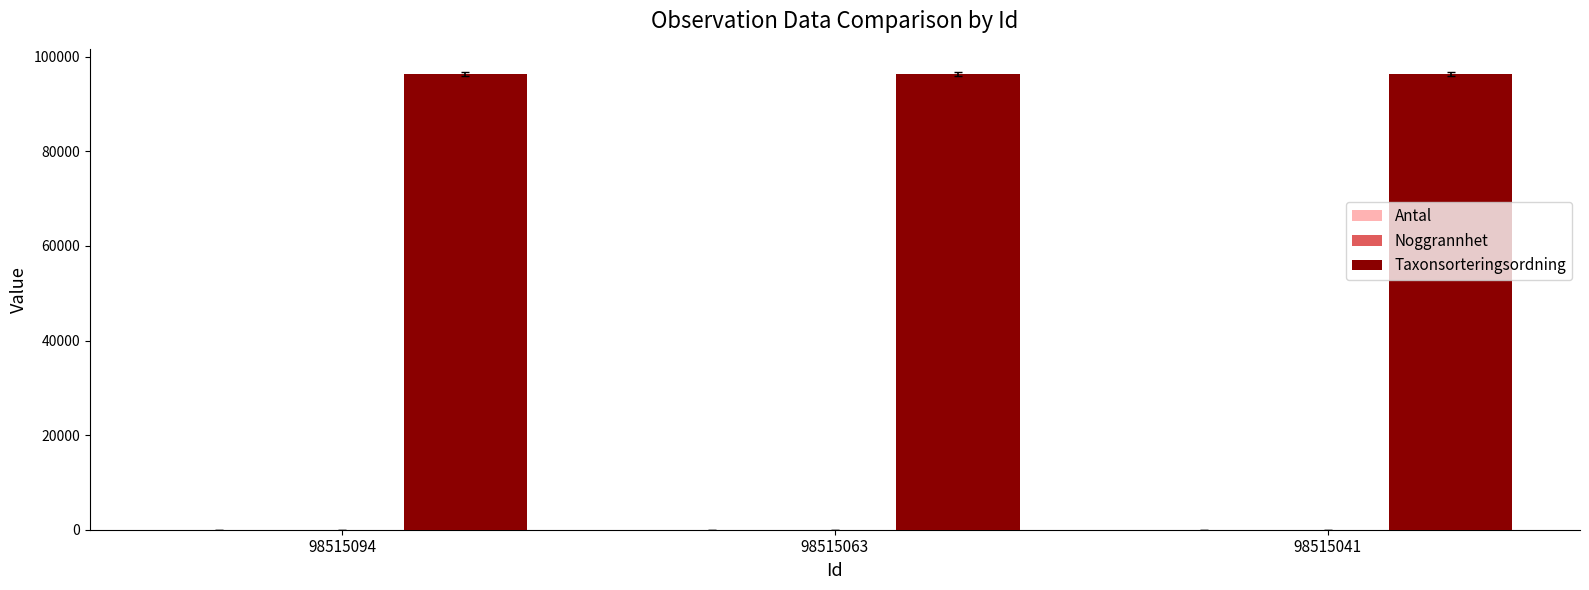

What is the maximum value for Taxonsorteringsordning?

96334